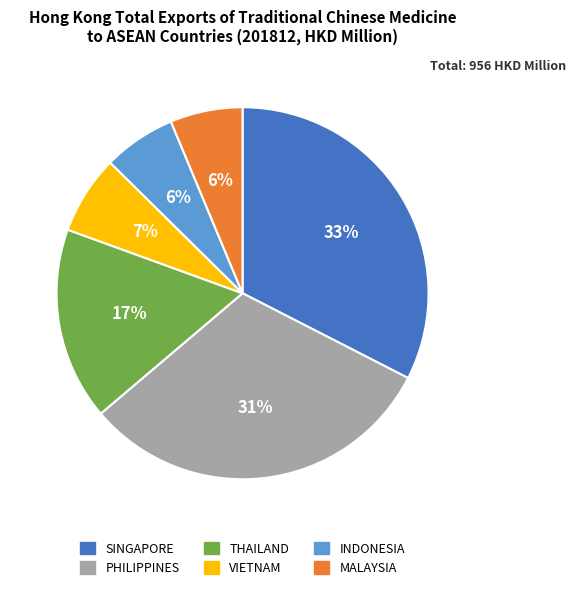

To the nearest percent, what portion does MALAYSIA represent?

6%